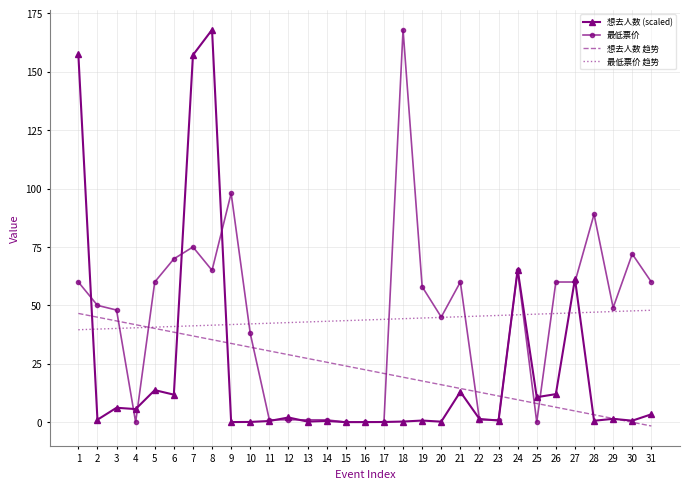

True or false: 想去人数 (scaled) has more than 1 points higher than both neighbors.

True